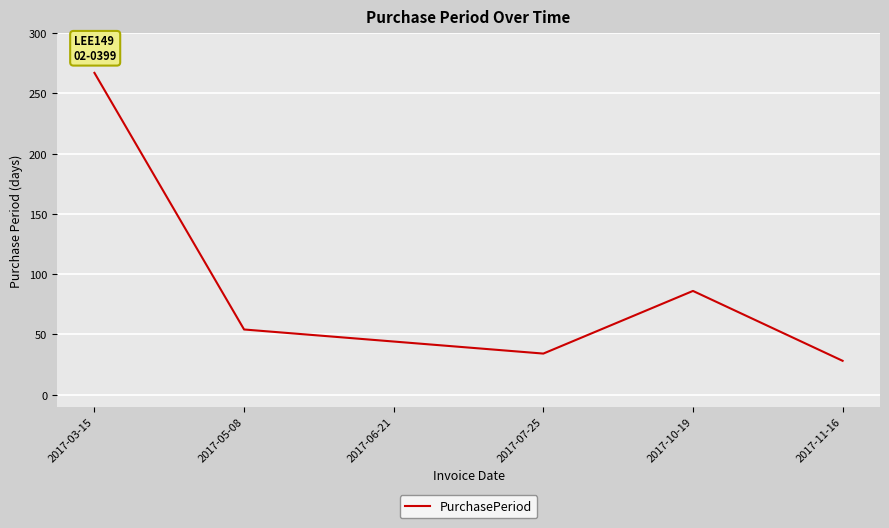

What is the difference between the second highest and minimum values?

58